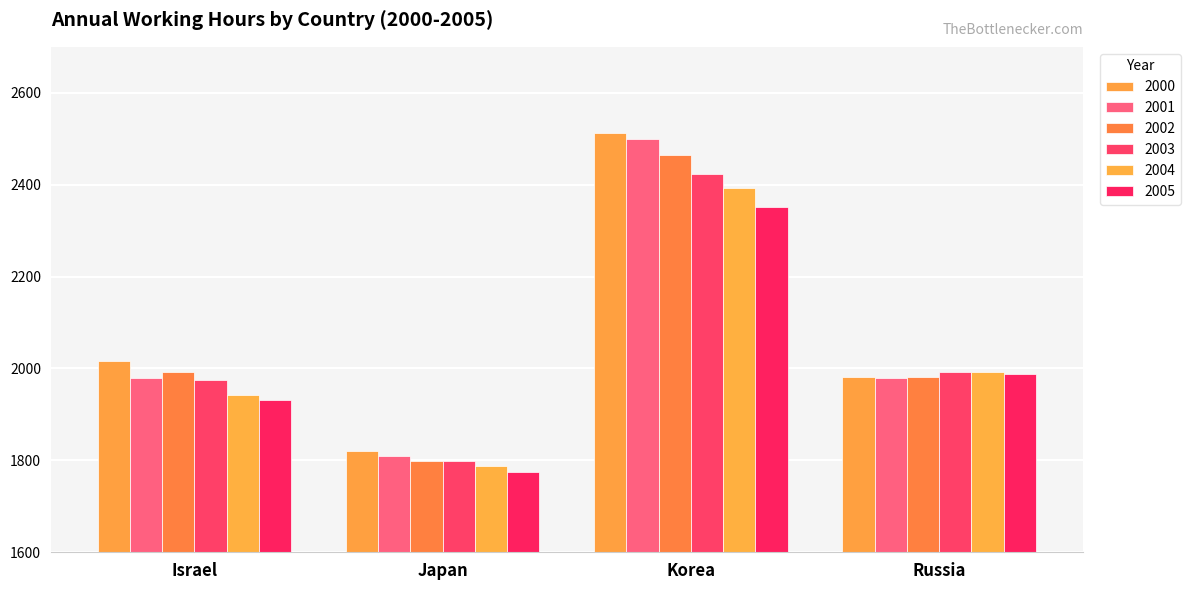

How many distinct data groups are displayed?

6